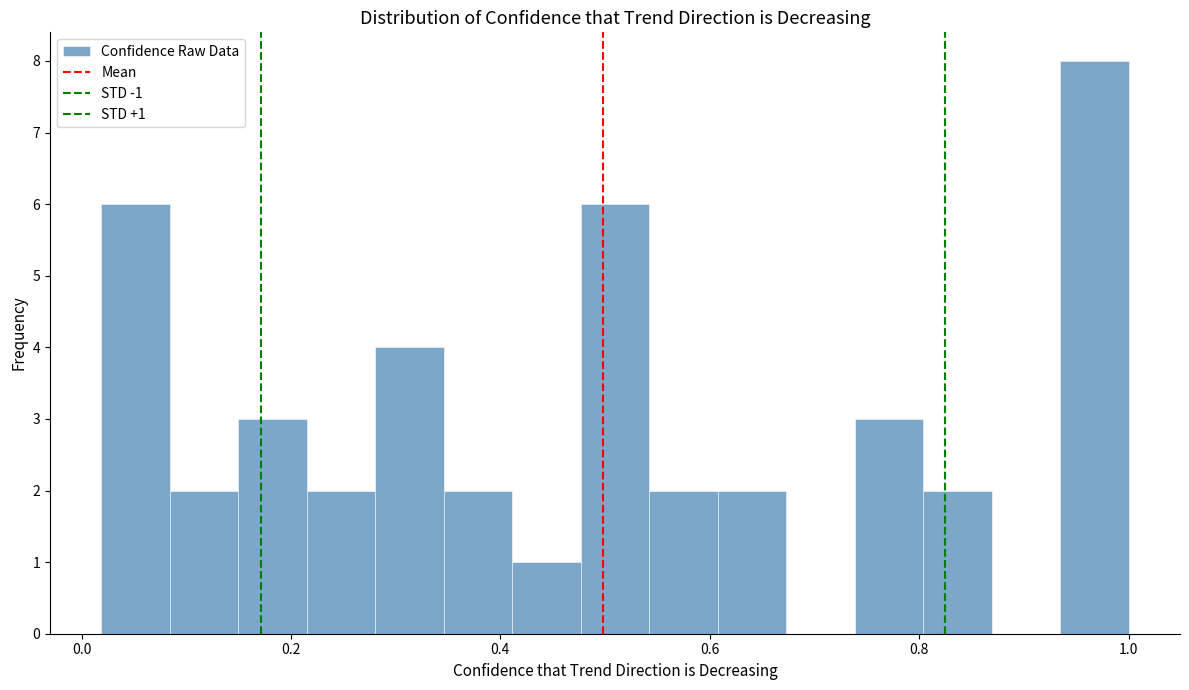

Read against the x-axis, roughly where is the centre of the tallest bar?

0.96